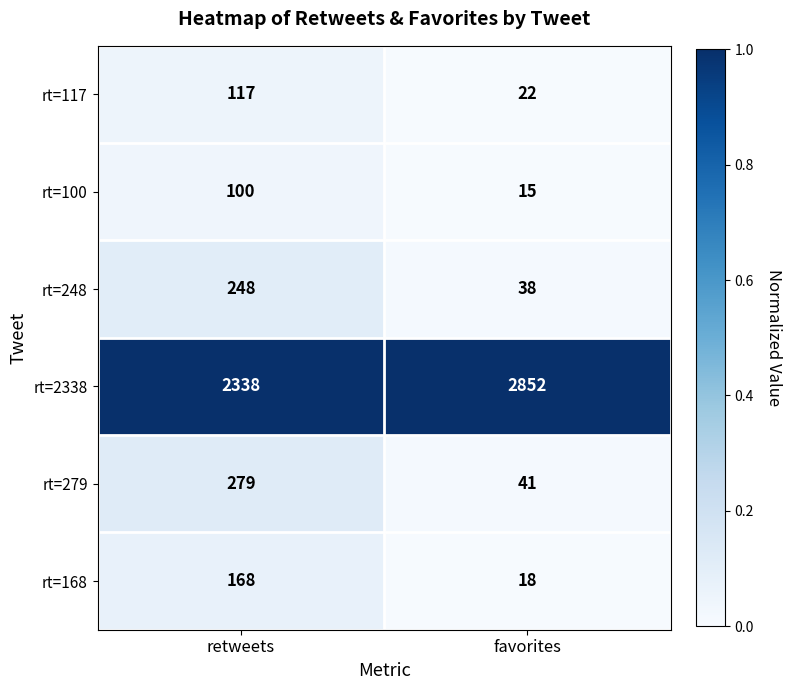

Reading right to left, what are all the values shown in this chart?

rt=117: favorites=22	retweets=117
rt=100: favorites=15	retweets=100
rt=248: favorites=38	retweets=248
rt=2338: favorites=2852	retweets=2338
rt=279: favorites=41	retweets=279
rt=168: favorites=18	retweets=168